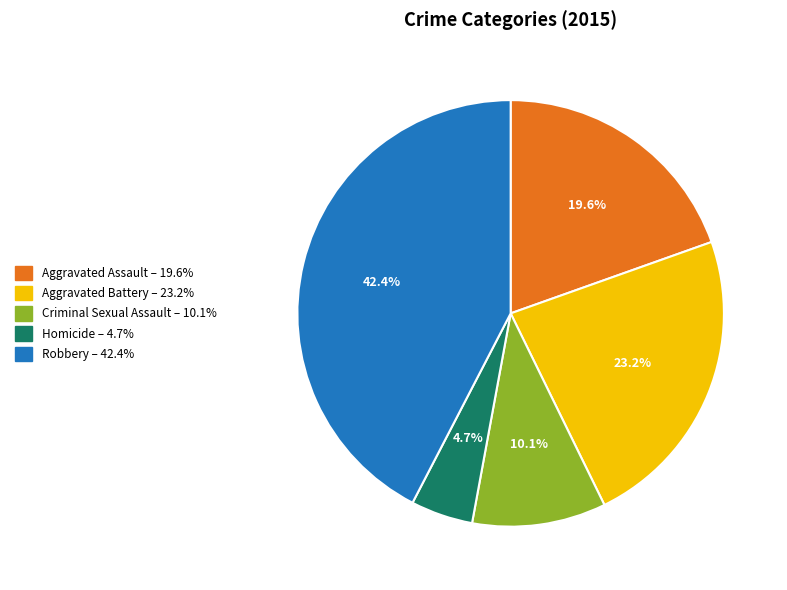

Which category has the smallest portion of the pie?

Homicide